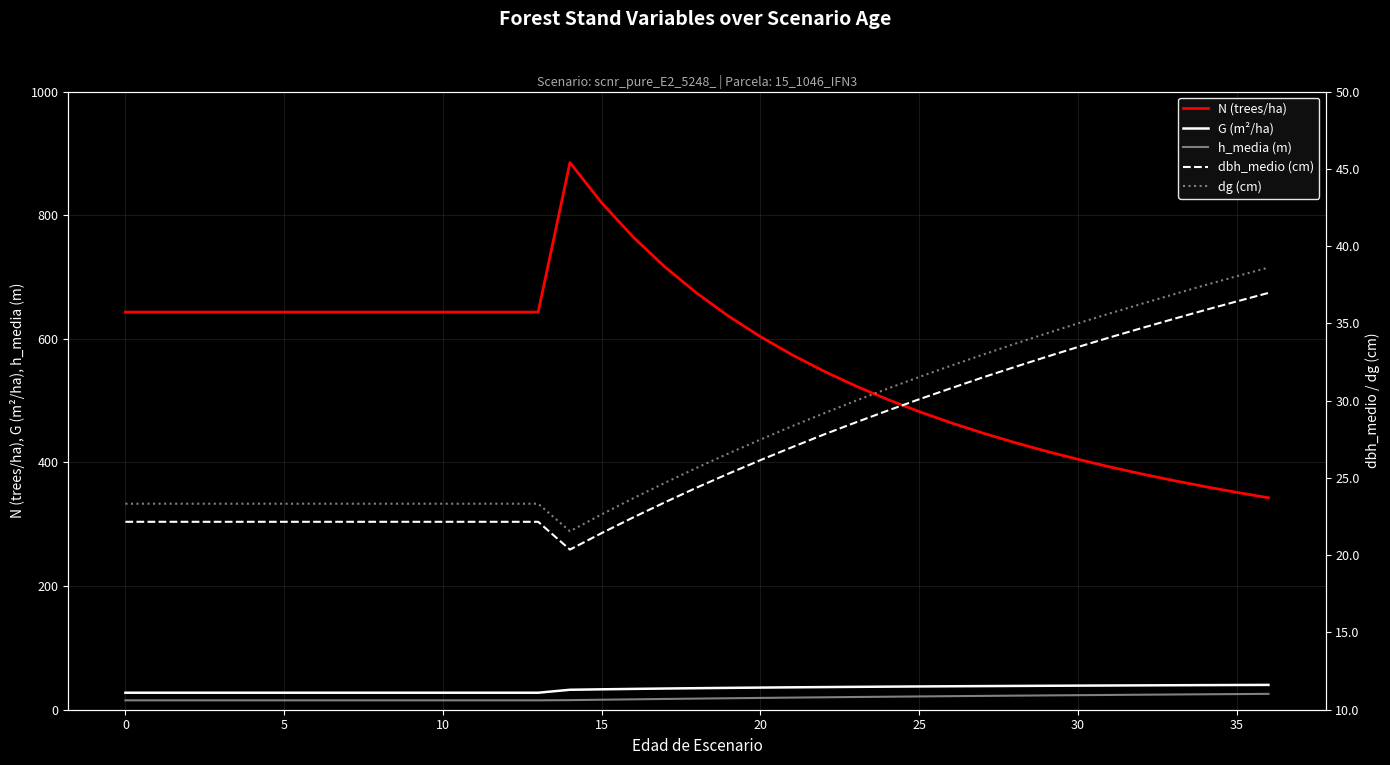

Which series has the largest range (max minus min)?

N (trees/ha)